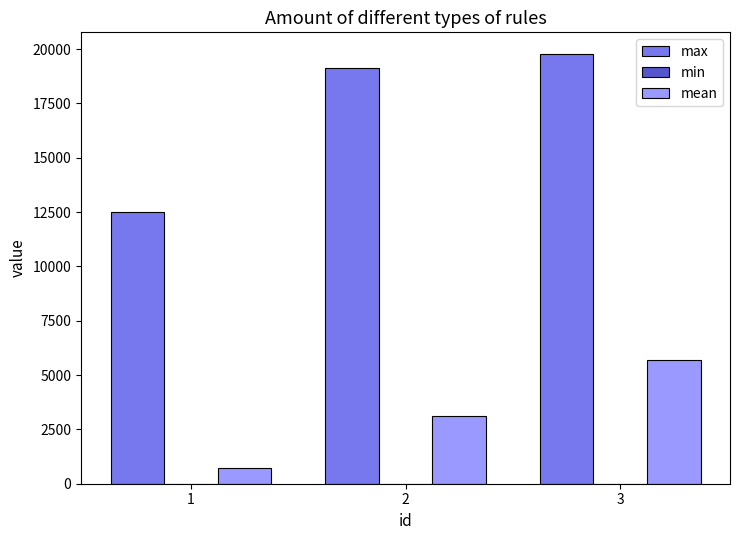

What is the sum of all mean values?

9516.3